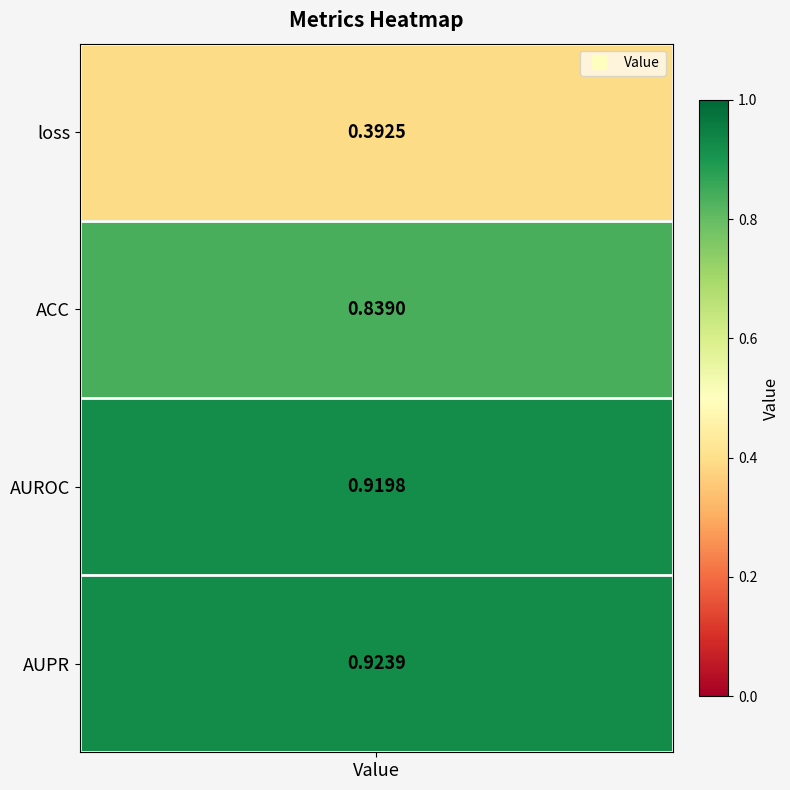

Rank the categories by value from highest to lowest.

AUPR, AUROC, ACC, loss